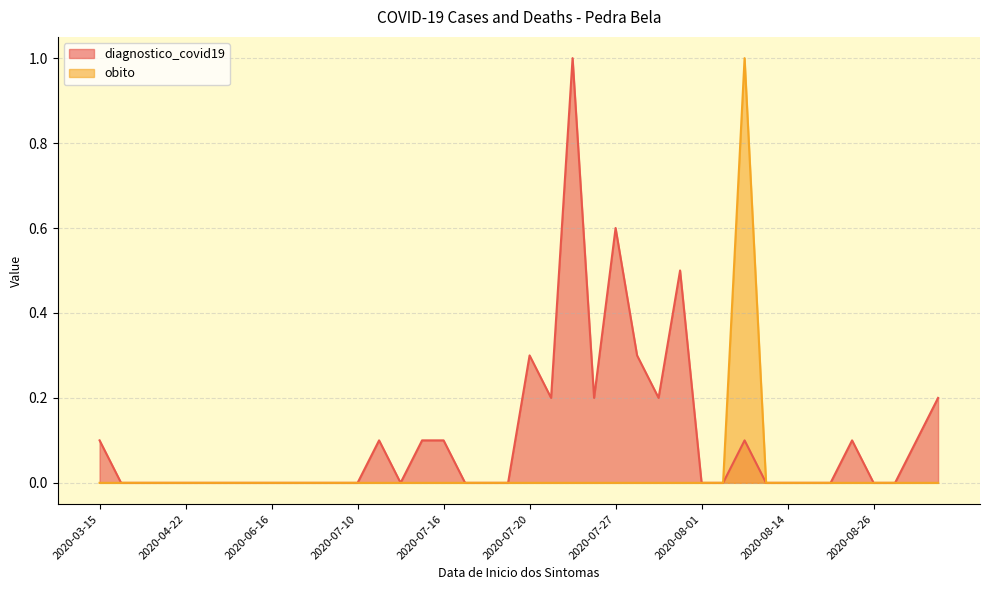

At how many categories does at least one series exceed 0?

16